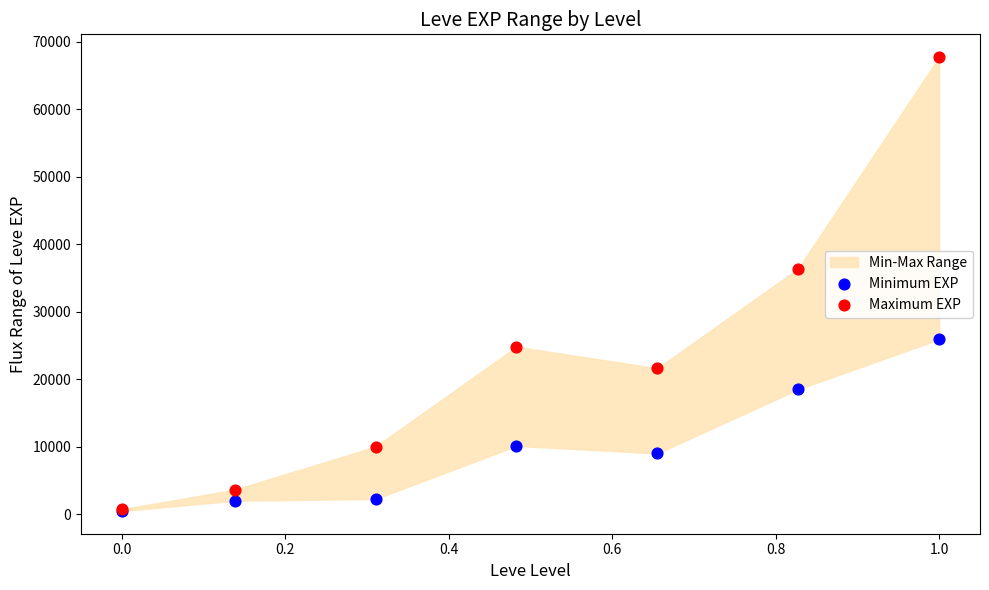

In the Maximum EXP series, what Y value is closest to 34225?

36390